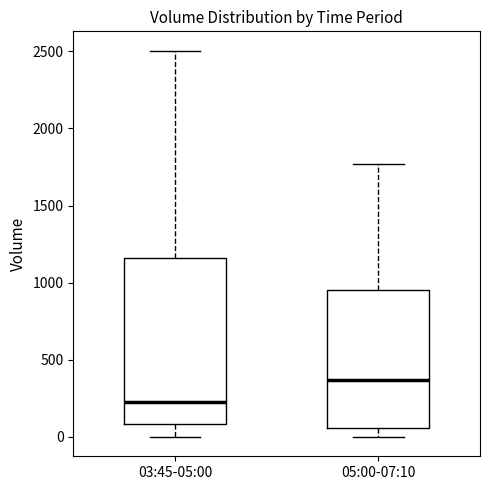

Where is the upper edge of the box for 03:45-05:00 on the y-axis? The values are not printed on the chart, so give them approximately, as read against the axis.

1150